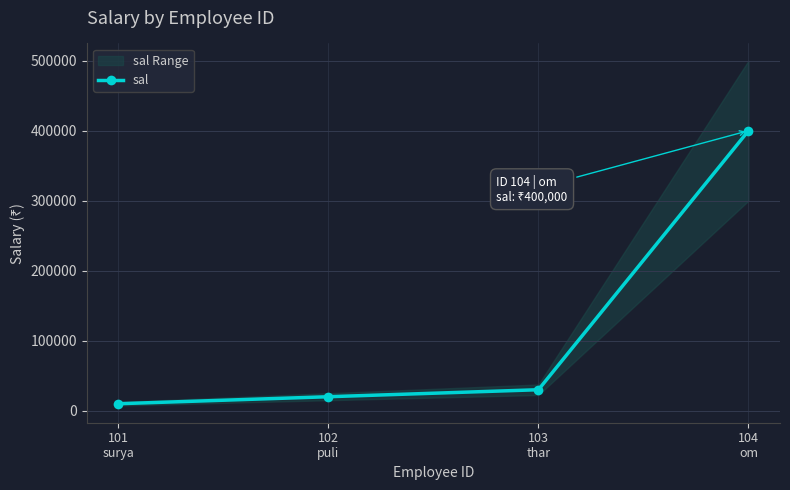

Does the chart display data point markers on the line(s)?

Yes